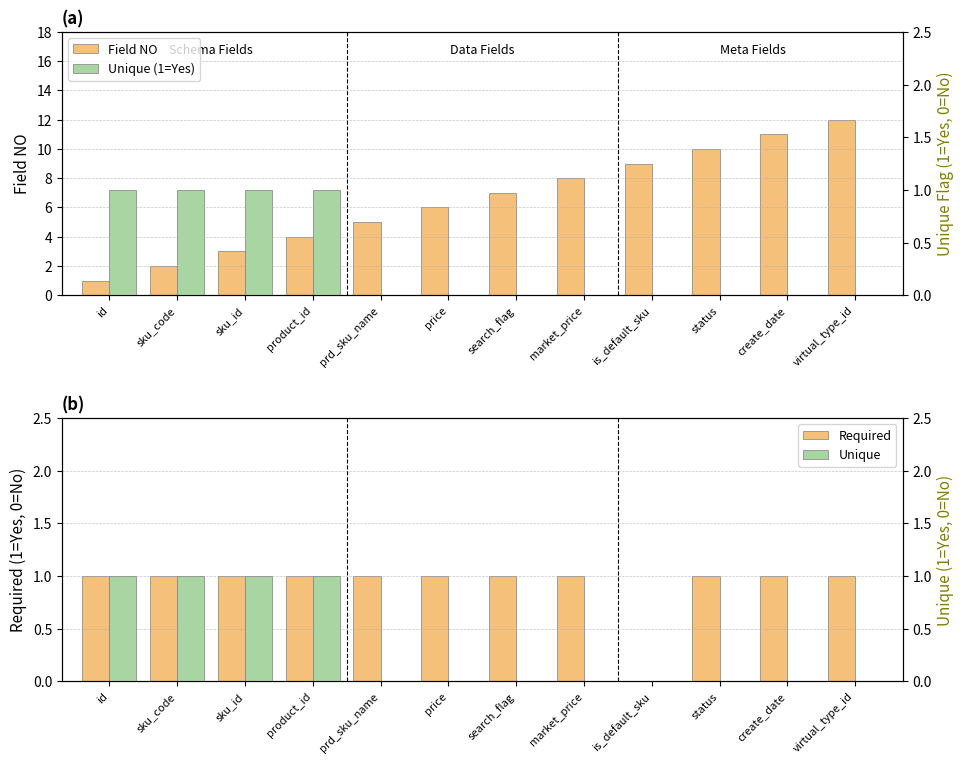

How many series are shown in this chart?

4